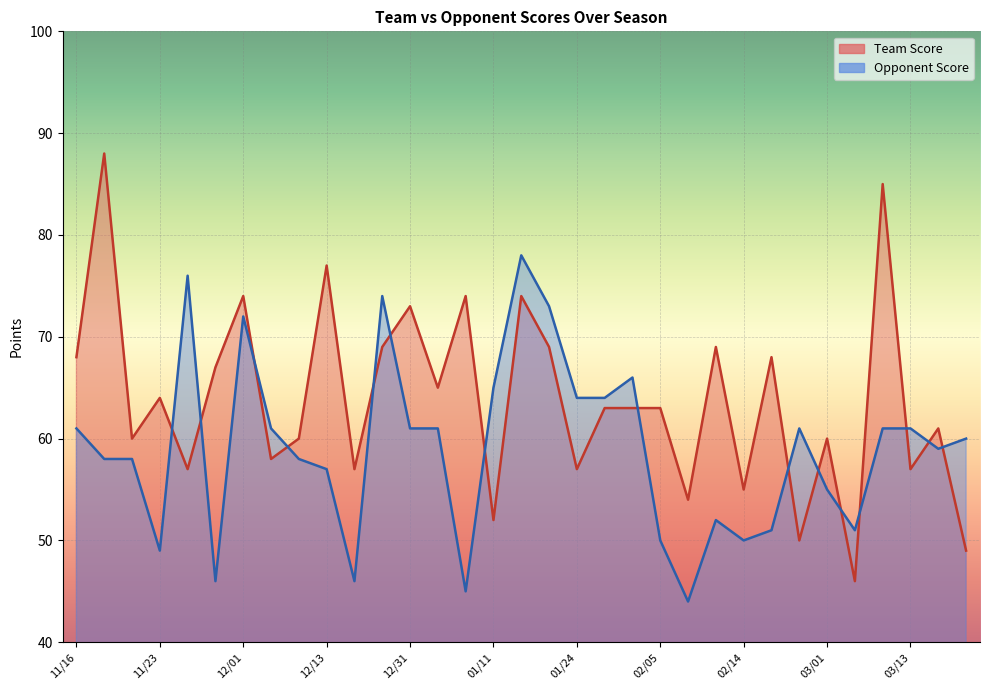

True or false: Team Score has a value of 36 at 12/31.

False